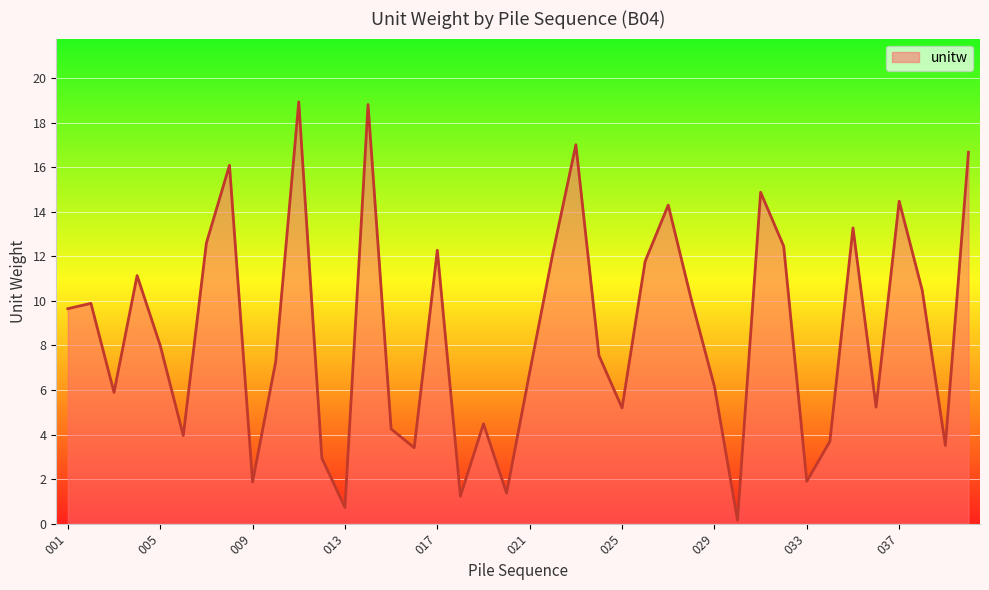

What is the maximum value shown in the chart?

18.9